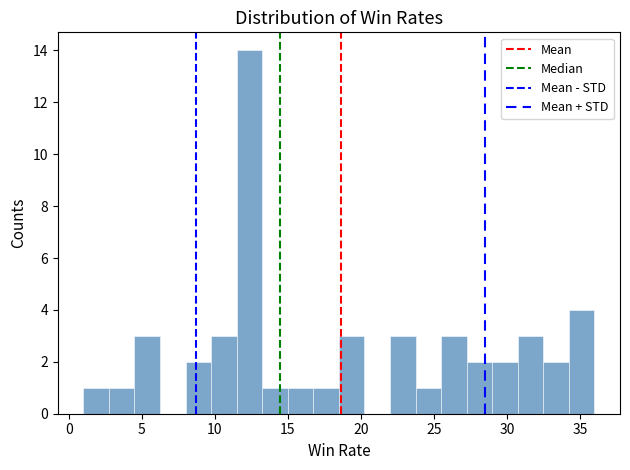

Read against the x-axis, roughly where is the centre of the tallest bar?

12.5